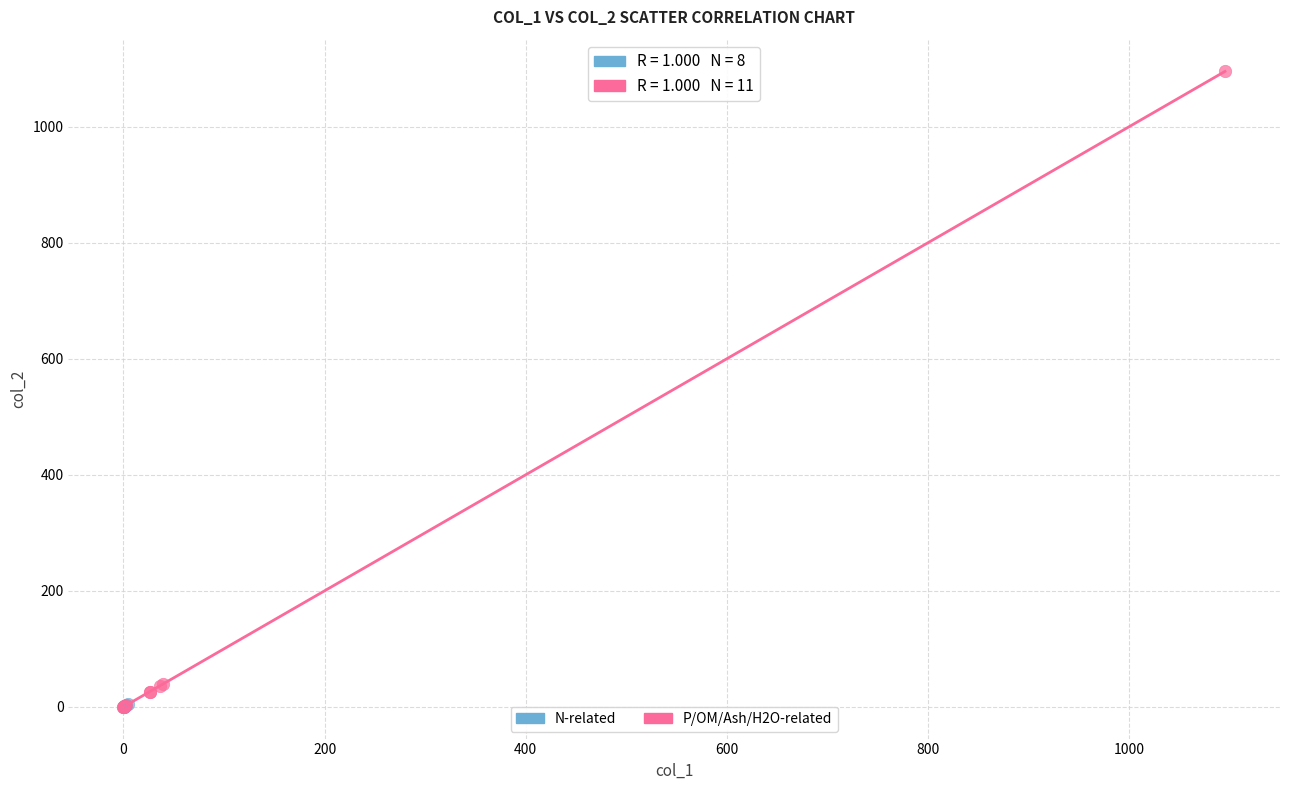

Which series contains the highest Y value?

P/OM/Ash/H2O-related